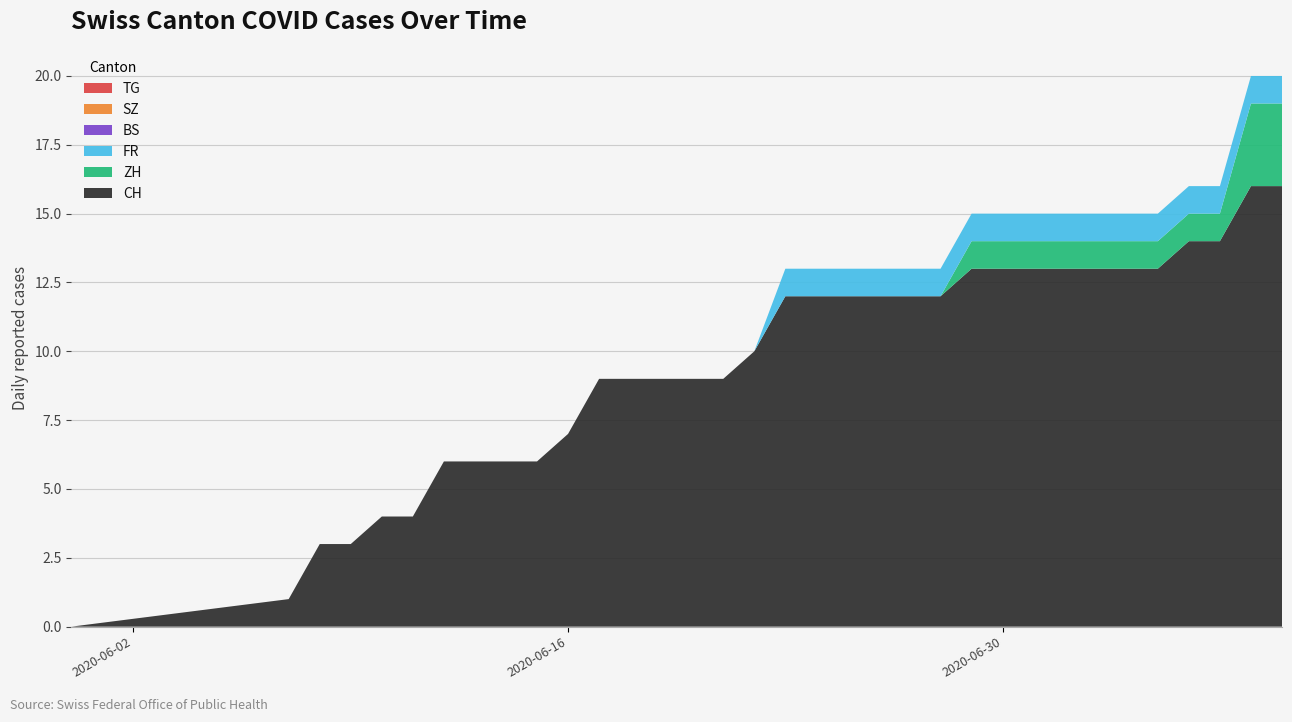

Reading left to right, extract all data points from this chart.

CH: 0	1	3	3	4	4	6	6	6	6	7	9	9	9	9	9	10	12	12	12	12	12	12	13	13	13	13	13	13	13	14	14	16	16
ZH: 0	0	0	0	0	0	0	0	0	0	0	0	0	0	0	0	0	0	0	0	0	0	0	1	1	1	1	1	1	1	1	1	3	3
BS: 0	0	0	0	0	0	0	0	0	0	0	0	0	0	0	0	0	0	0	0	0	0	0	0	0	0	0	0	0	0	0	0	0	0
SZ: 0	0	0	0	0	0	0	0	0	0	0	0	0	0	0	0	0	0	0	0	0	0	0	0	0	0	0	0	0	0	0	0	0	0
TG: 0	0	0	0	0	0	0	0	0	0	0	0	0	0	0	0	0	0	0	0	0	0	0	0	0	0	0	0	0	0	0	0	0	0
FR: 0	0	0	0	0	0	0	0	0	0	0	0	0	0	0	0	0	1	1	1	1	1	1	1	1	1	1	1	1	1	1	1	1	1